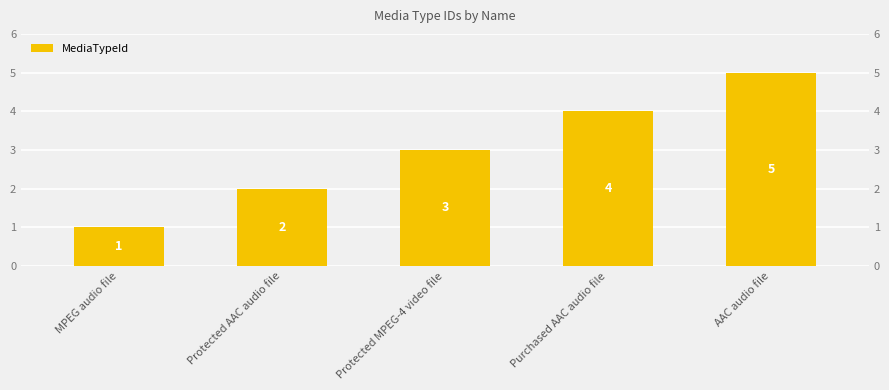

Rank the categories by value from highest to lowest.

AAC audio file, Purchased AAC audio file, Protected MPEG-4 video file, Protected AAC audio file, MPEG audio file